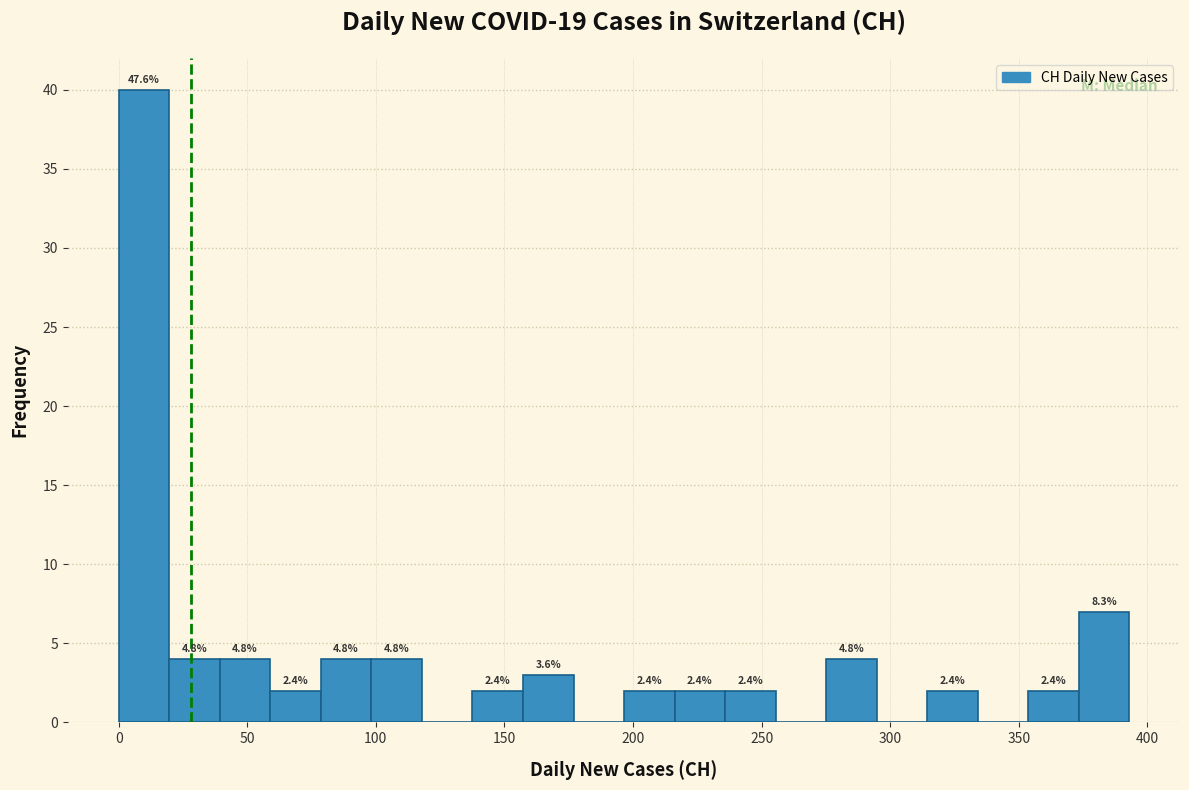

Around what value on the x-axis is the tallest bar? Give the approximate position of its centre, as read against the axis.

10